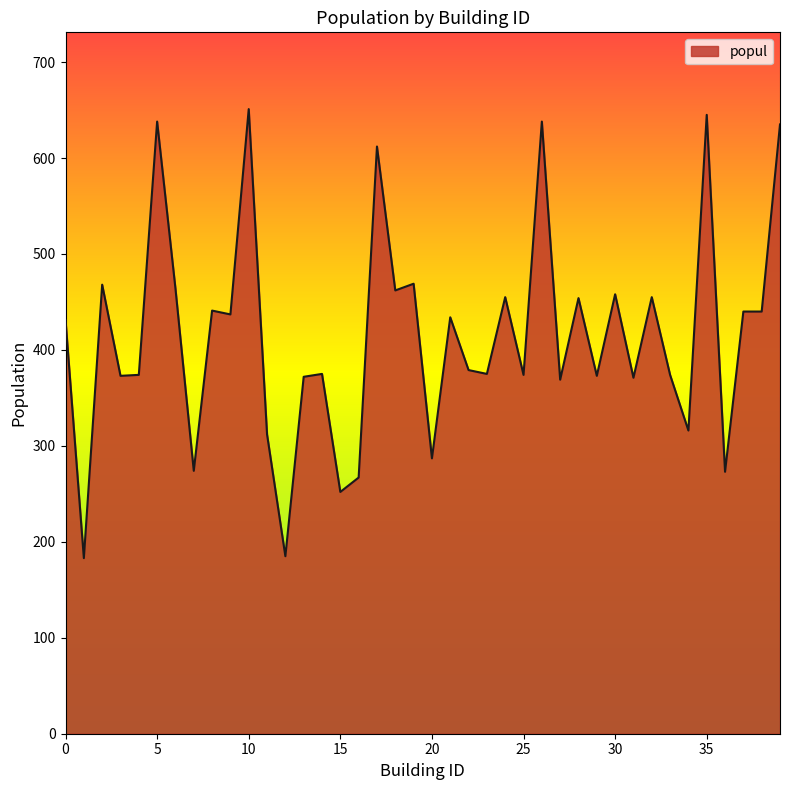

What is the smallest value displayed?

183